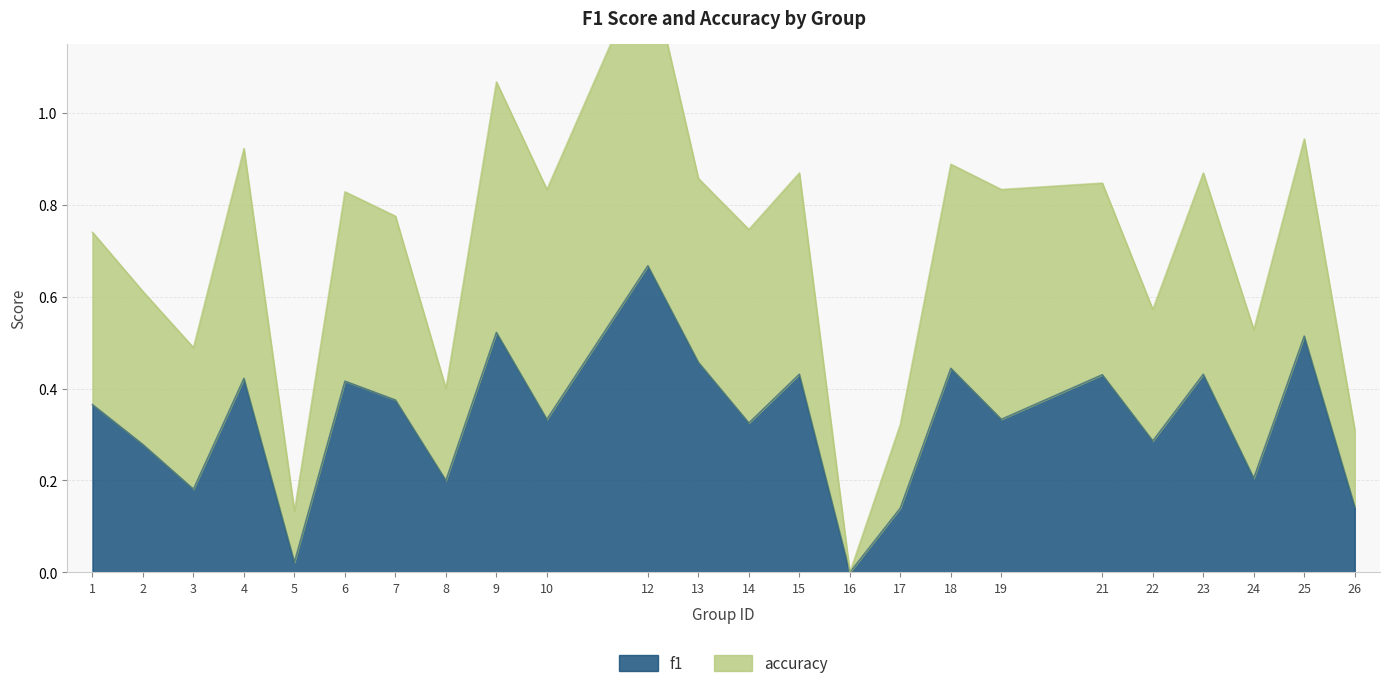

True or false: the data has more than 1 interior local peaks.

True